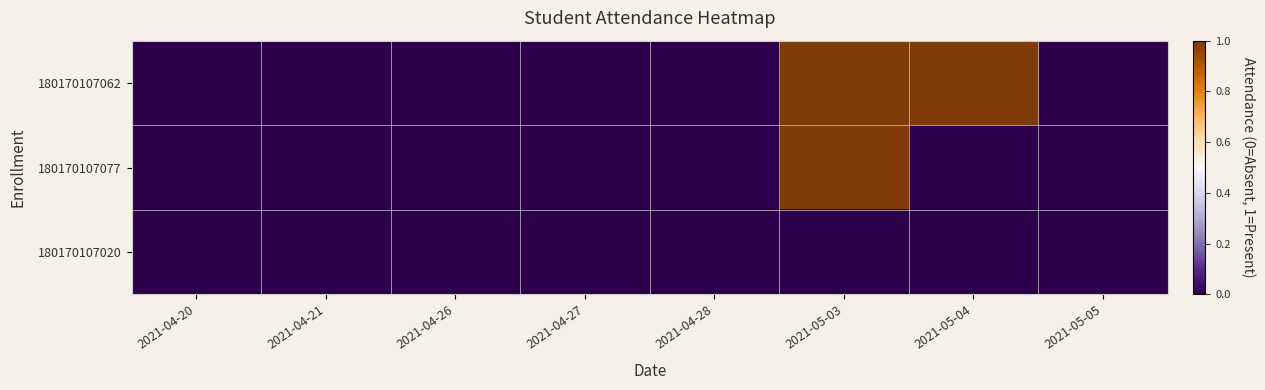

Reading left to right, list all the values displayed in this chart.

180170107062: 2021-04-20=0	2021-04-21=0	2021-04-26=0	2021-04-27=0	2021-04-28=0	2021-05-03=1	2021-05-04=1	2021-05-05=0
180170107077: 2021-04-20=0	2021-04-21=0	2021-04-26=0	2021-04-27=0	2021-04-28=0	2021-05-03=1	2021-05-04=0	2021-05-05=0
180170107020: 2021-04-20=0	2021-04-21=0	2021-04-26=0	2021-04-27=0	2021-04-28=0	2021-05-03=0	2021-05-04=0	2021-05-05=0